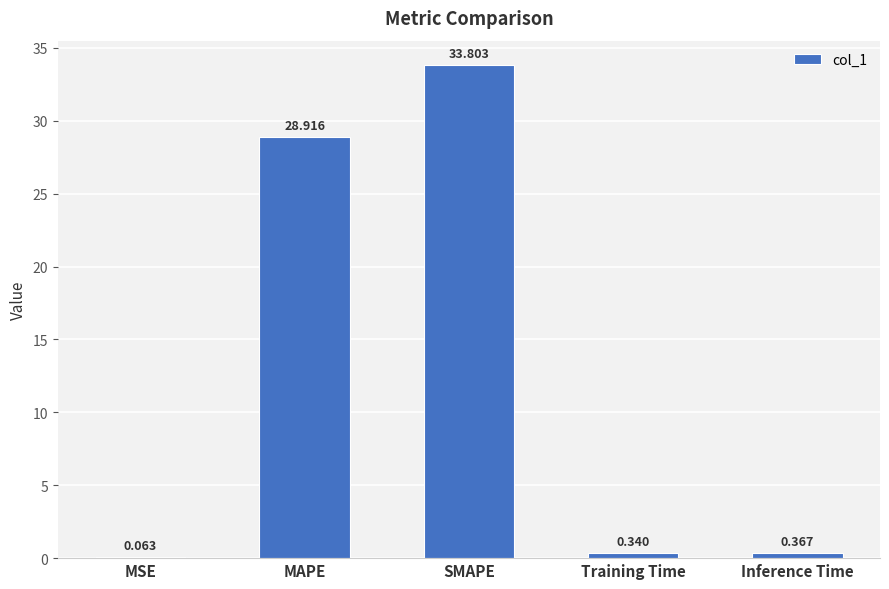

How many distinct data groups are displayed?

1